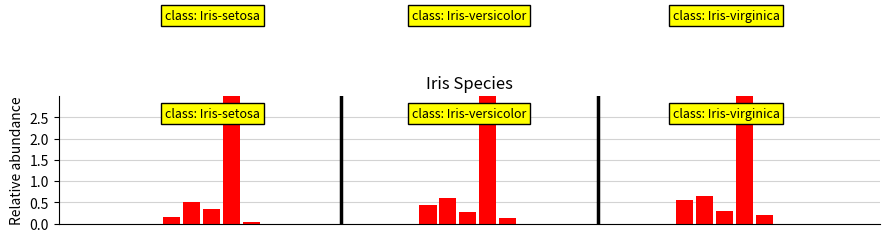

Reading left to right, transcribe all the data shown in this chart.

longitud_pétalo: 0.1	0.4	0.6
longitud_sépalo: 0.5	0.6	0.7
anchura_sépalo: 0.3	0.3	0.3
área_sépalo: 3.7	4.0	4.8
anchura_pétalo: 0.0	0.1	0.2